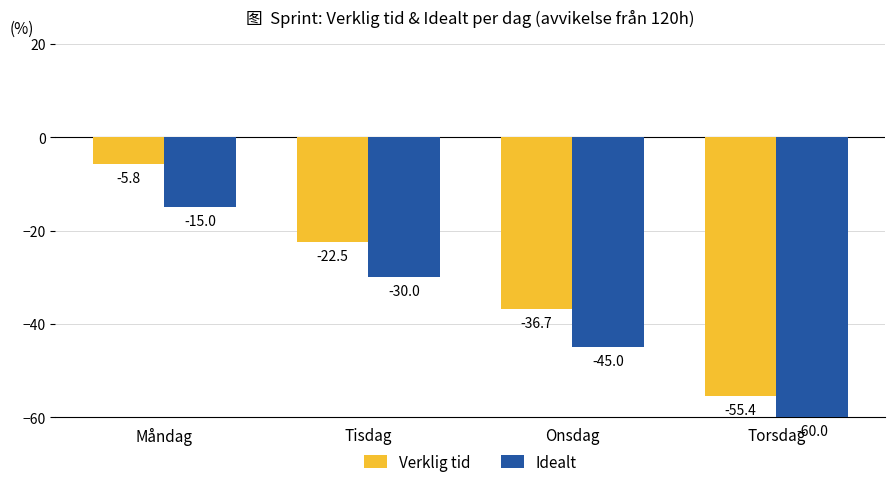

Which series changed the most between Måndag and Tisdag?

Verklig tid